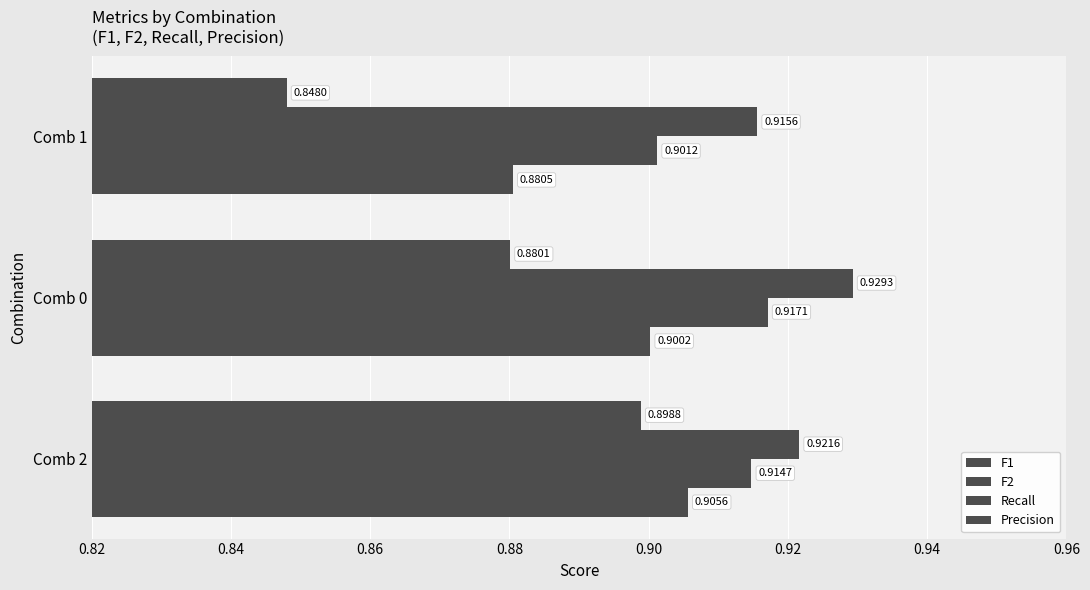

What is the greatest value displayed?

0.9